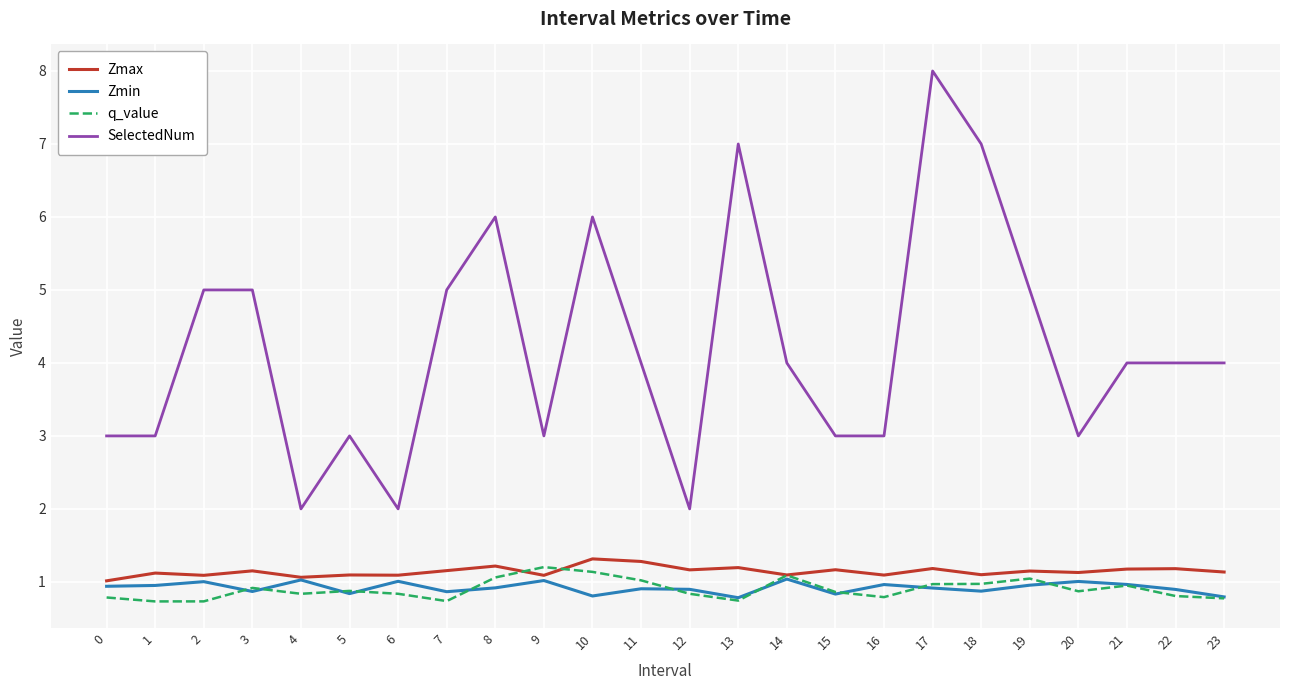

What is the difference between the second highest and second lowest values in the Zmax series?

0.2